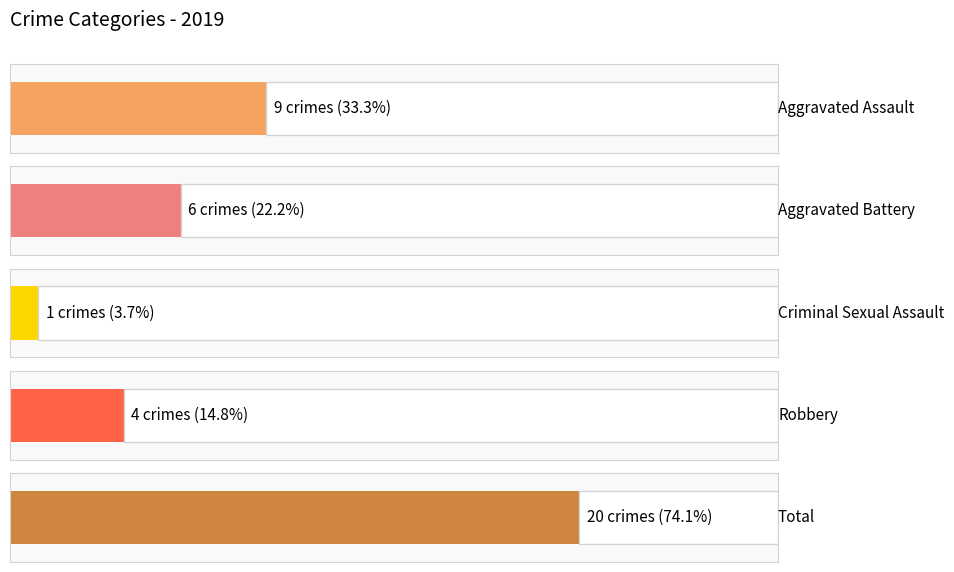

How many series are shown in this chart?

5